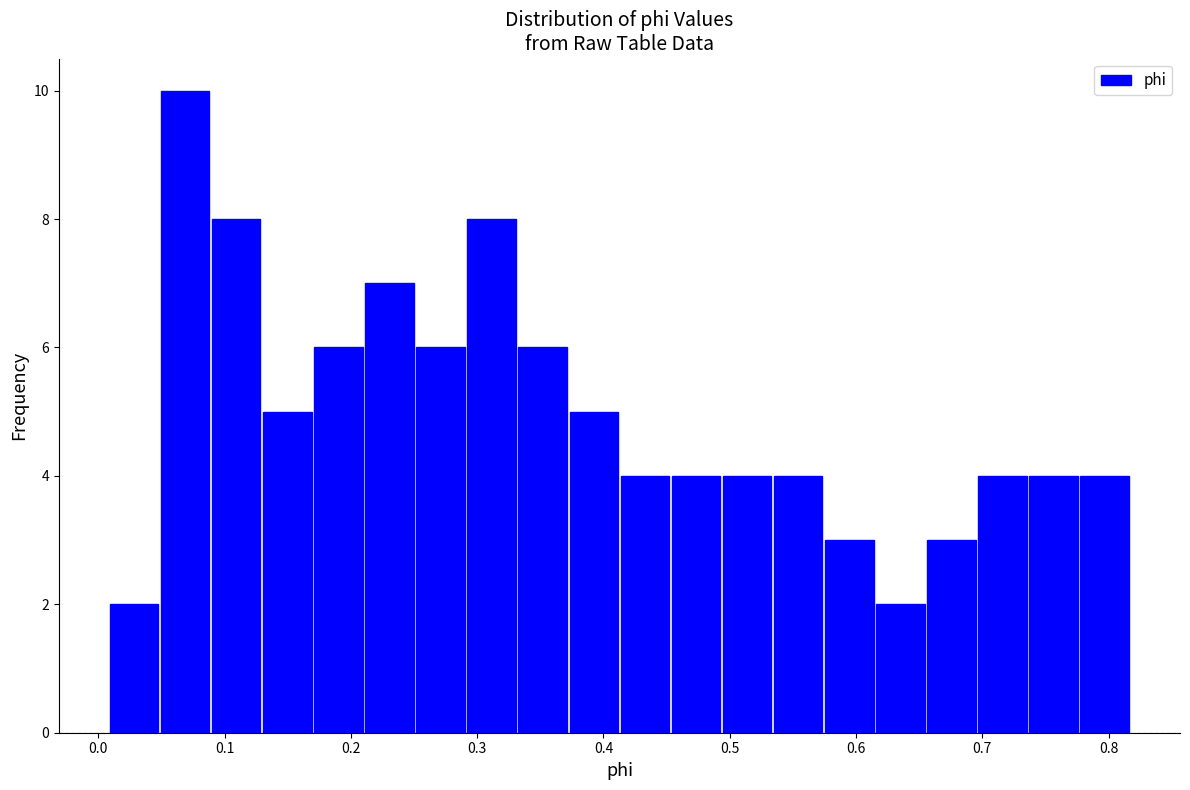

Reading left to right, transcribe this chart: for each bar, give the range it covers on the x-axis and its height. Neither the bar edges nor the heights are printed on the chart, so give them approximately, as read against the axes.

0.01 to 0.05: 2
0.05 to 0.09: 10
0.09 to 0.13: 8
0.13 to 0.17: 5
0.17 to 0.21: 6
0.21 to 0.25: 7
0.25 to 0.29: 6
0.29 to 0.33: 8
0.33 to 0.37: 6
0.37 to 0.41: 5
0.41 to 0.45: 4
0.45 to 0.49: 4
0.49 to 0.53: 4
0.53 to 0.57: 4
0.57 to 0.61: 3
0.61 to 0.66: 2
0.66 to 0.70: 3
0.70 to 0.74: 4
0.74 to 0.78: 4
0.78 to 0.82: 4